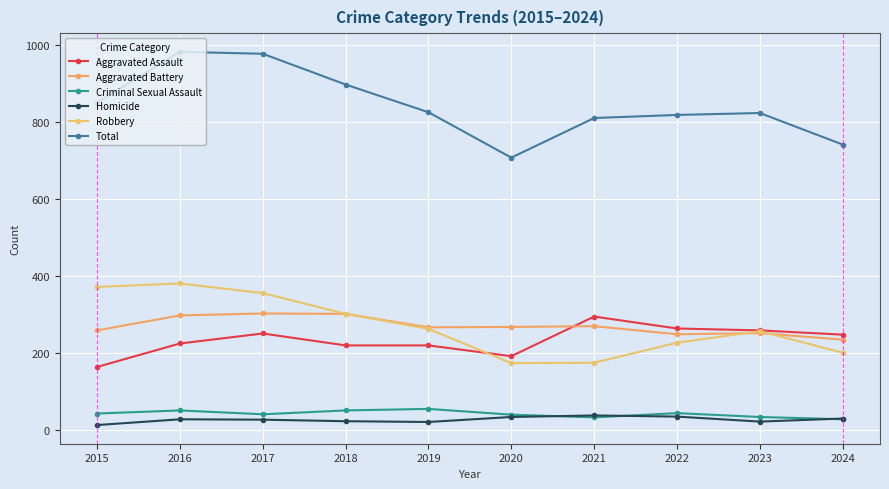

At which label does Aggravated Assault first exceed 248?

2017